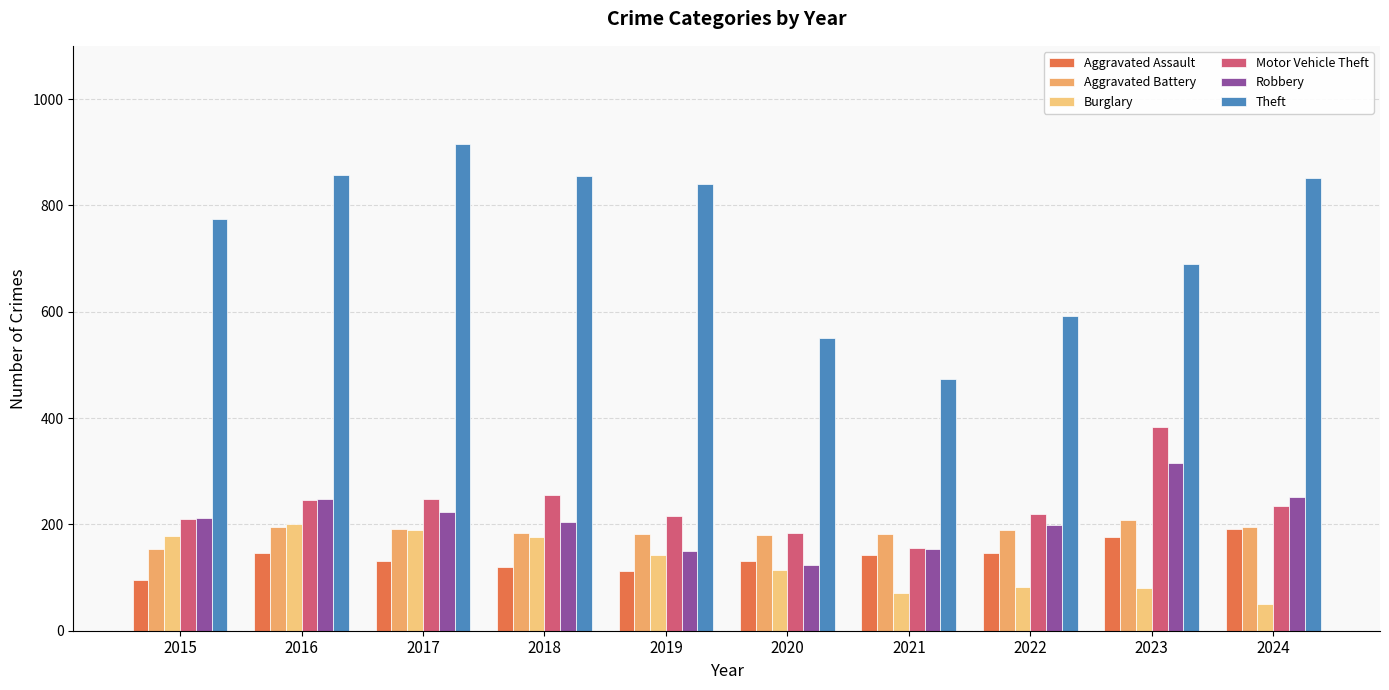

What is the difference between the highest and lowest values at 2024?

800